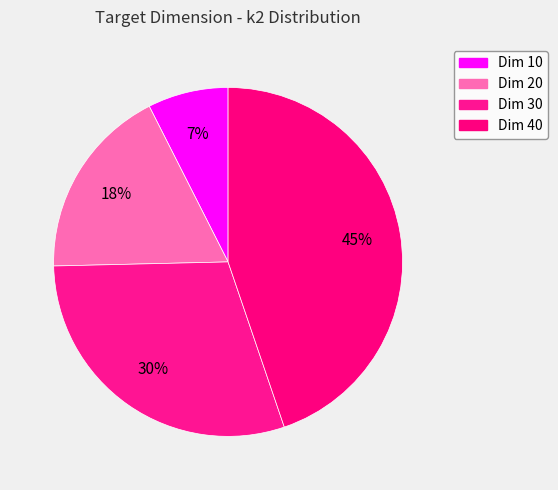

How many segments does this pie chart have?

4